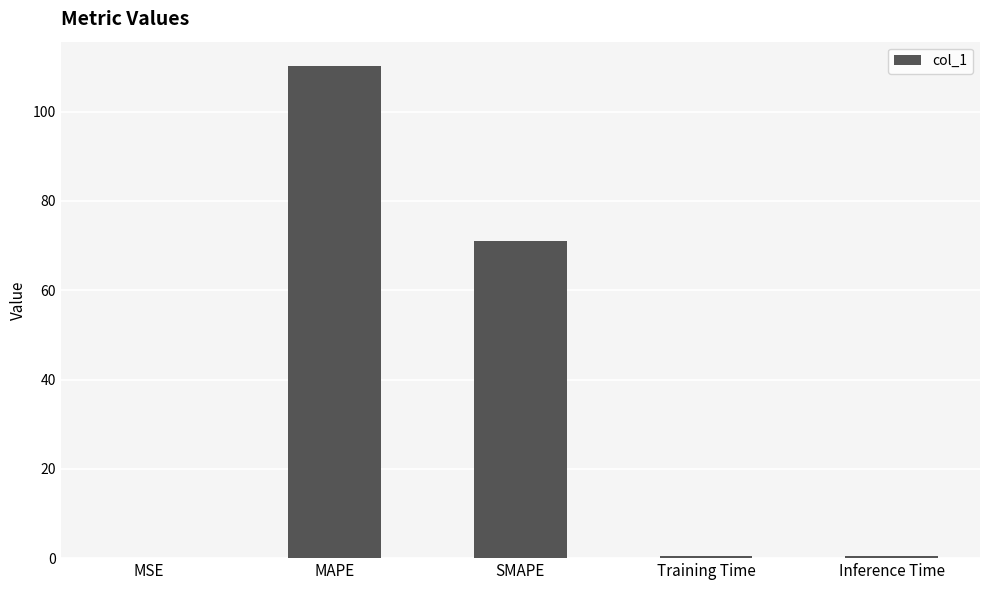

Which category has the highest value across all series?

MAPE